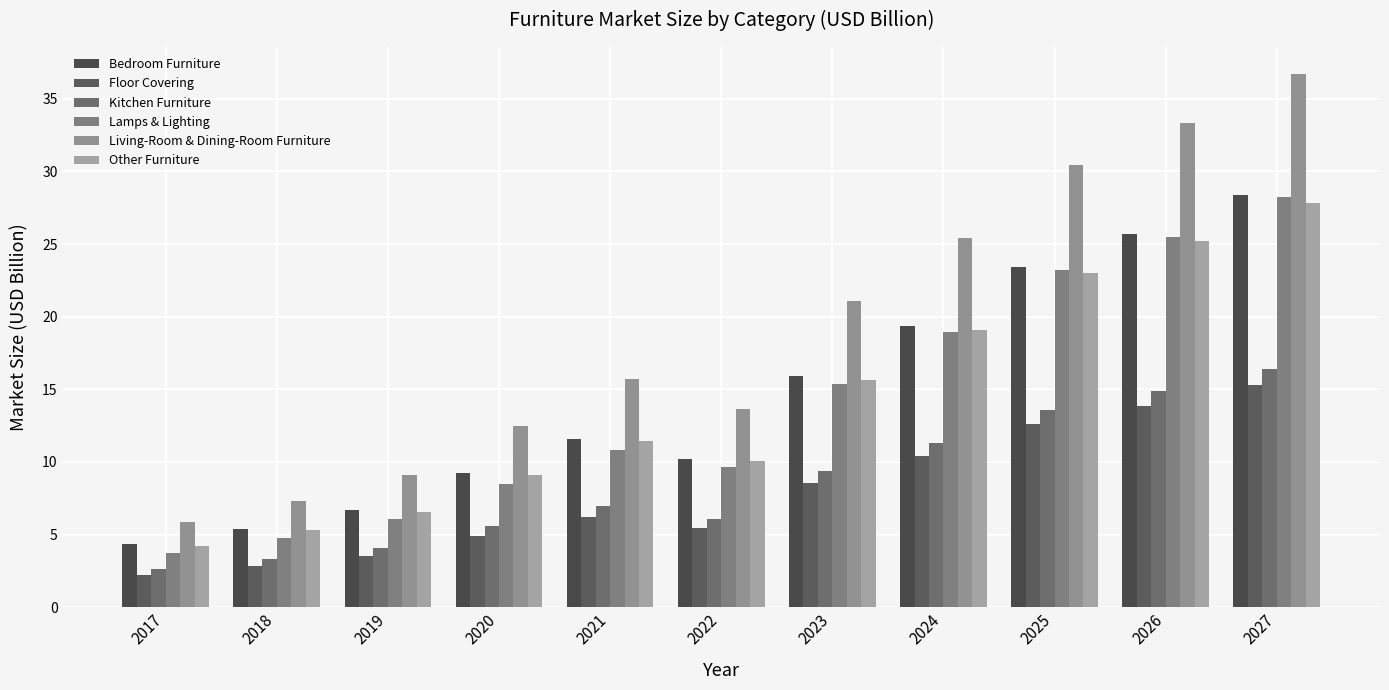

At which label is Bedroom Furniture closest to 16?

2023